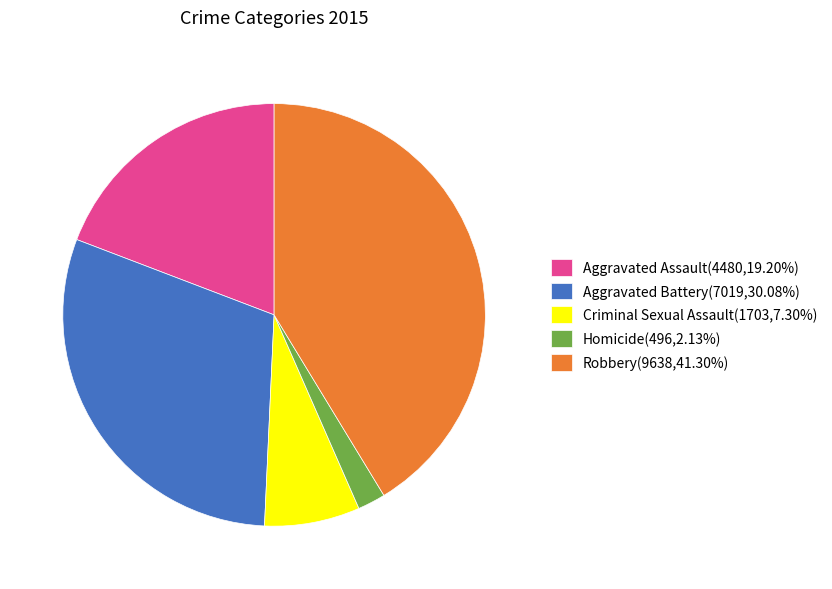

Combined, do Aggravated Battery(7019,30.08%) and Homicide(496,2.13%) account for over 50%?

No